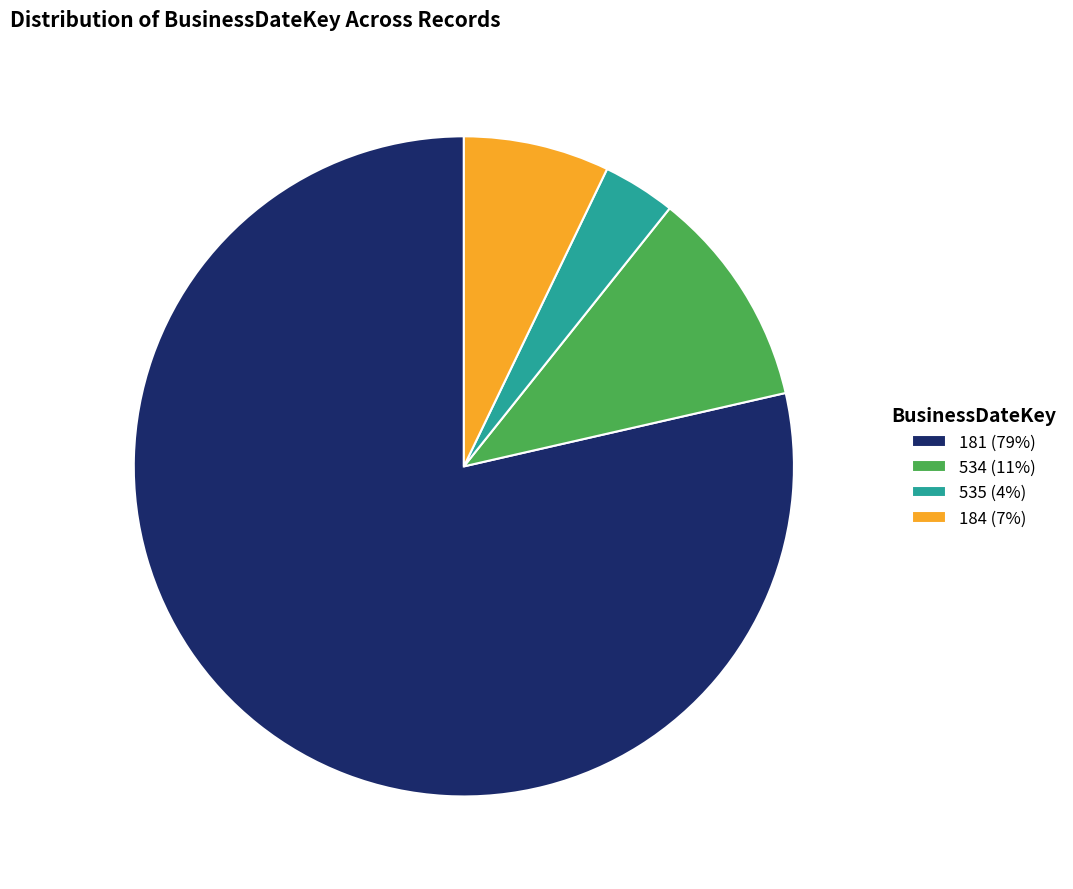

Which category has the biggest portion of the pie?

181